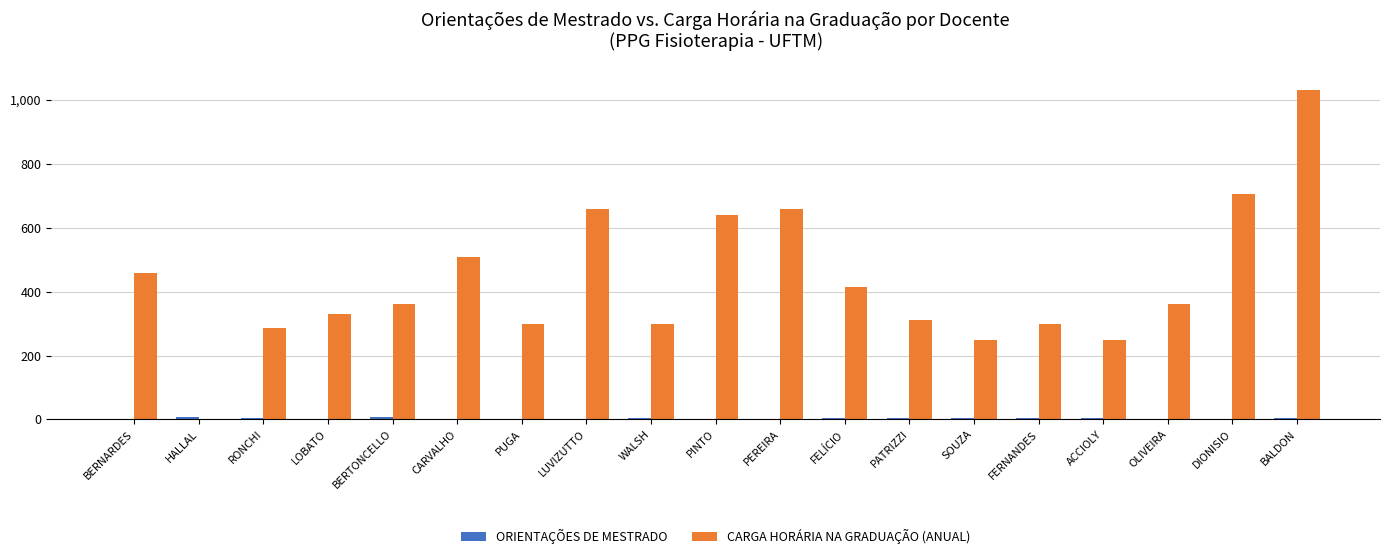

Which series has the largest total across all categories?

CARGA HORÁRIA NA GRADUAÇÃO (ANUAL)